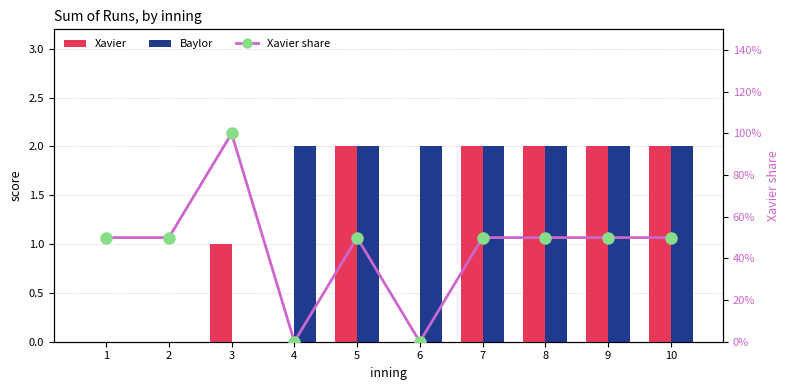

List the labels in order of Xavier share value, smallest first.

4, 6, 1, 2, 5, 7, 8, 9, 10, 3